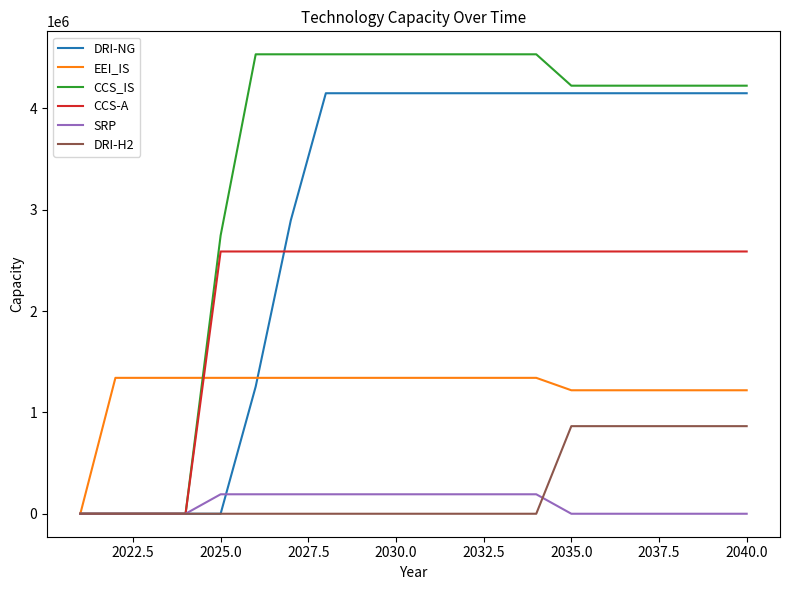

Which series has the widest spread of values?

CCS_IS